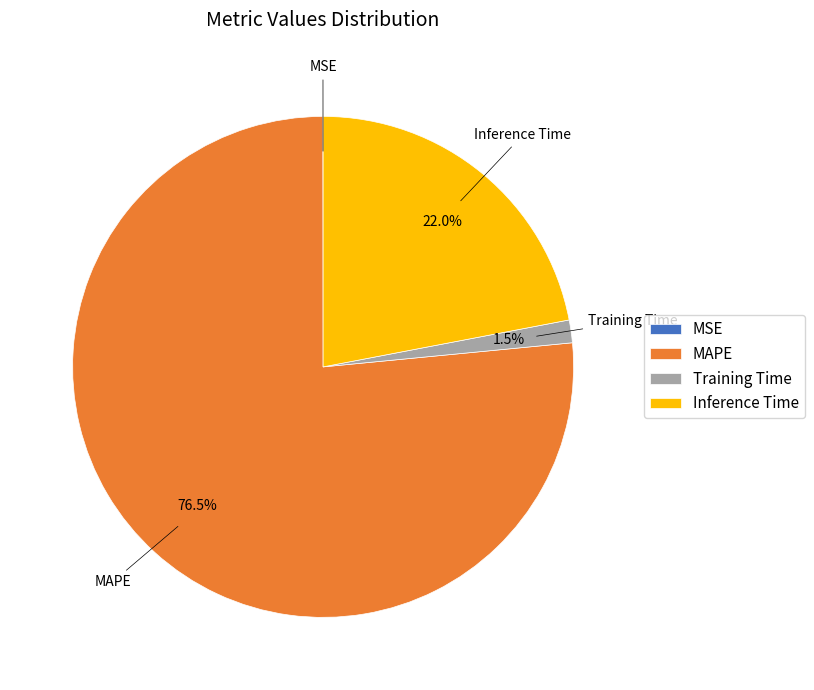

Which category has the biggest portion of the pie?

MAPE